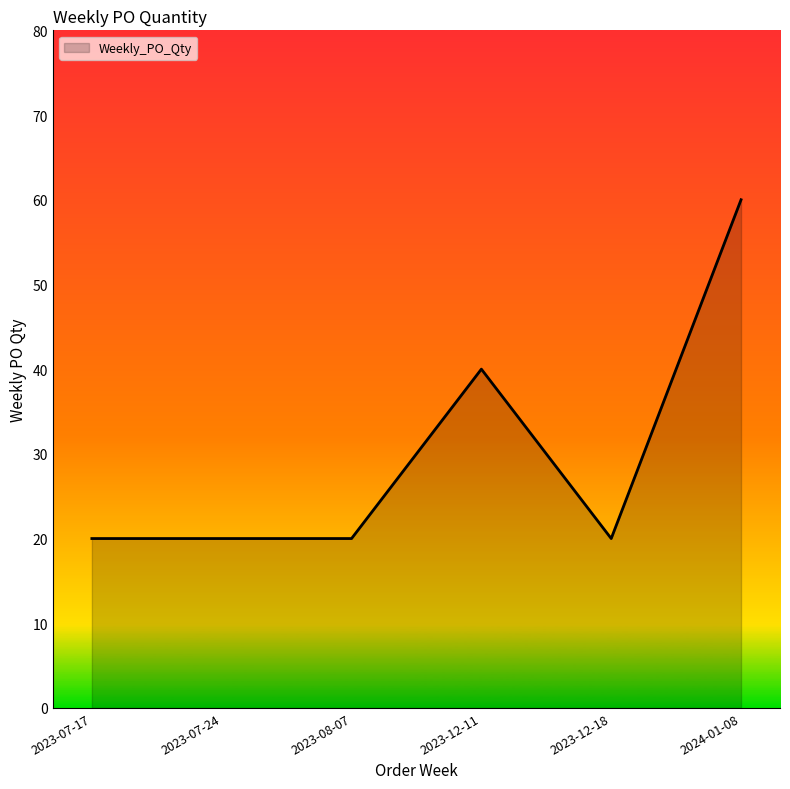

Read the value at 2024-01-08, to the nearest 5.

60